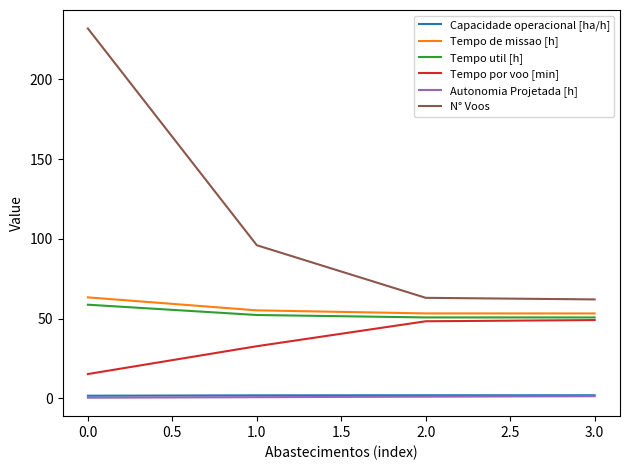

How many categories are shown in the chart?

4